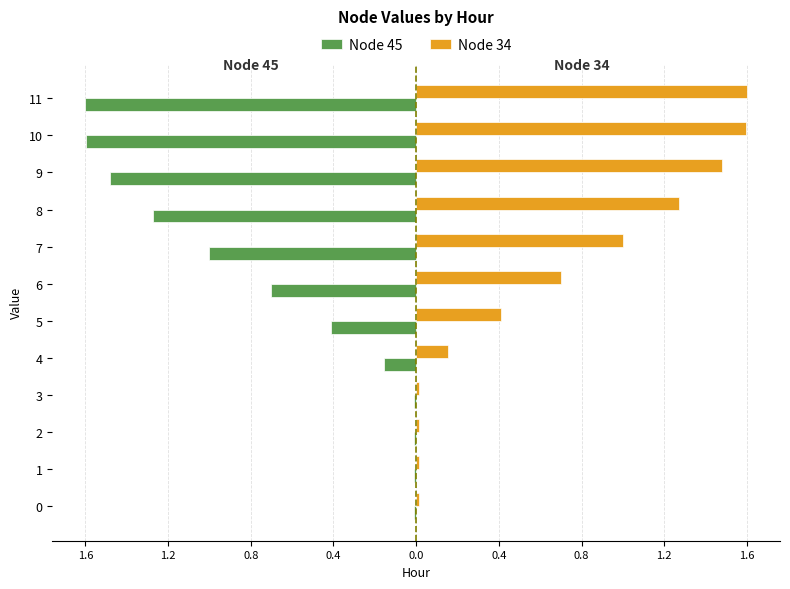

What are all the series names shown in the legend?

Node 45, Node 34